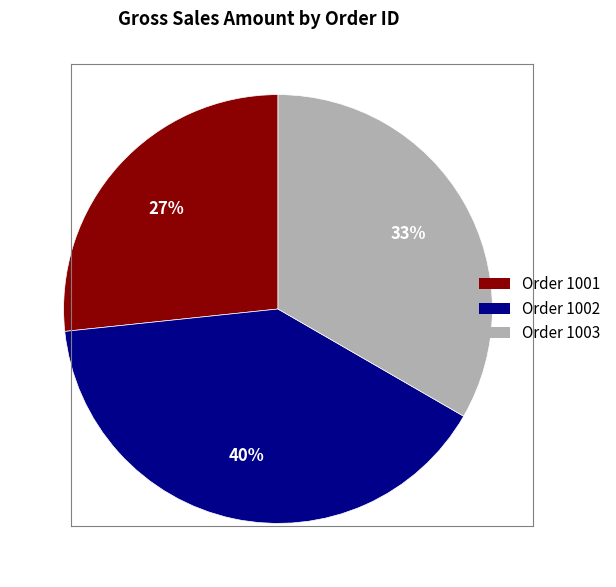

Is there a majority slice in this chart?

No